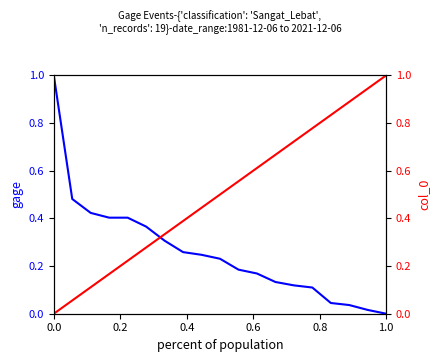

What is the difference between the highest and lowest values at 1.0?

1.0